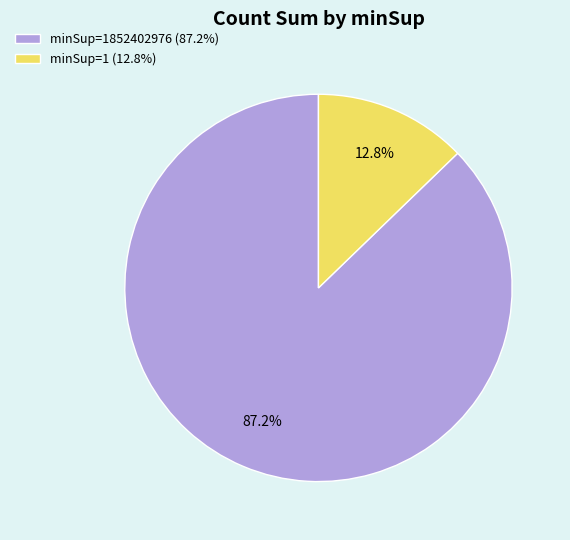

Combined, what portion of the pie is minSup=1 (12.8%) and minSup=1852402976 (87.2%)?

100.0%